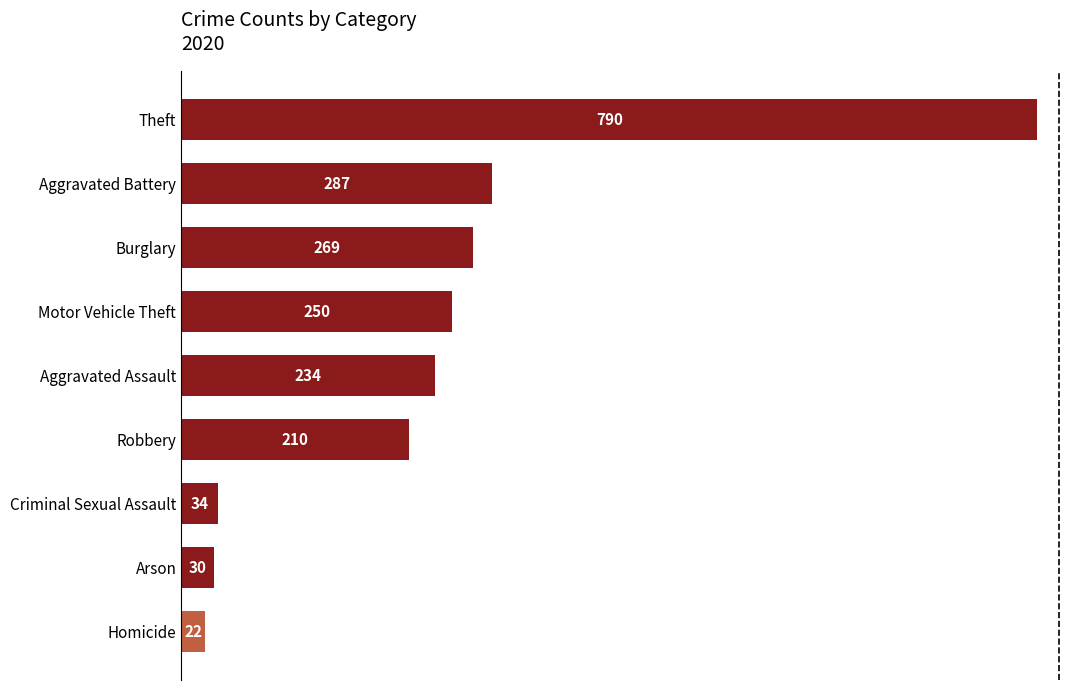

Reading bottom to top, extract all data points from this chart.

22	30	34	210	234	250	269	287	790